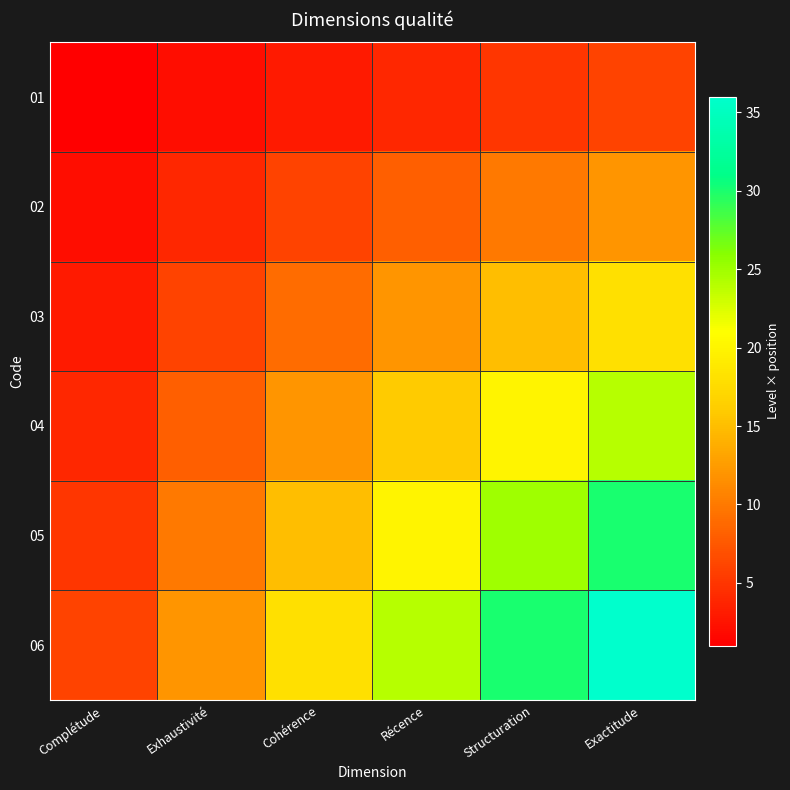

What is the difference between the highest and lowest values at Structuration?

25